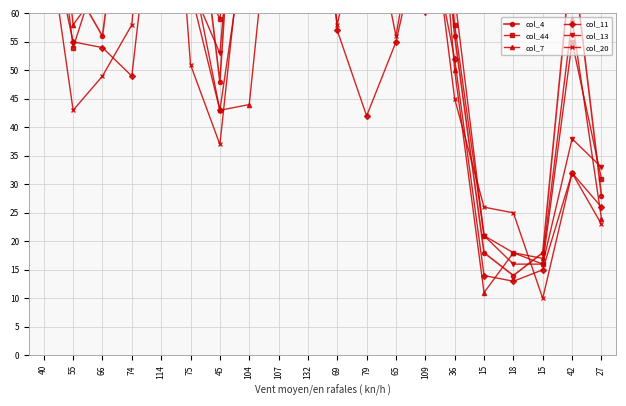

Where does the col_4 series first go above 80?

40